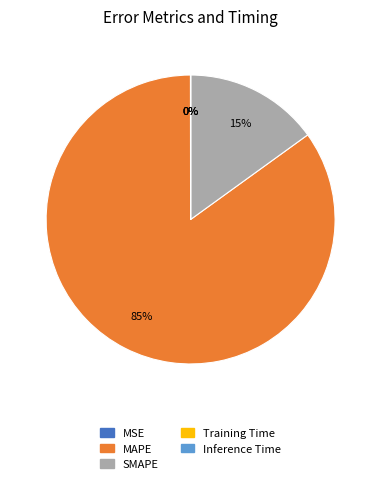

What is the largest slice in the pie chart?

MAPE